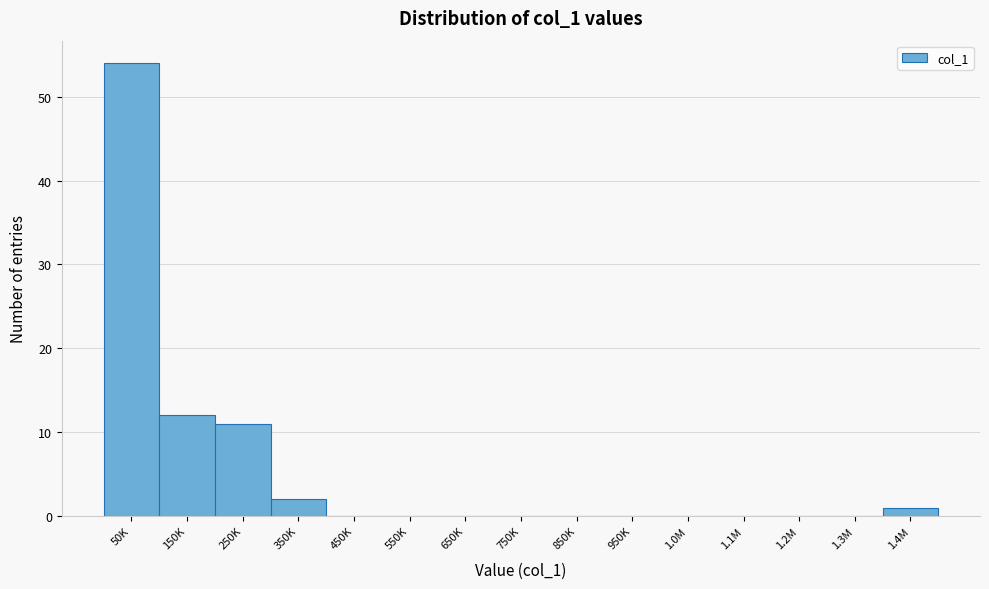

Reading left to right, what are all the values shown in this chart?

50K=54	150K=12	250K=11	350K=2	450K=0	550K=0	650K=0	750K=0	850K=0	950K=0	1.0M=0	1.1M=0	1.2M=0	1.3M=0	1.4M=1